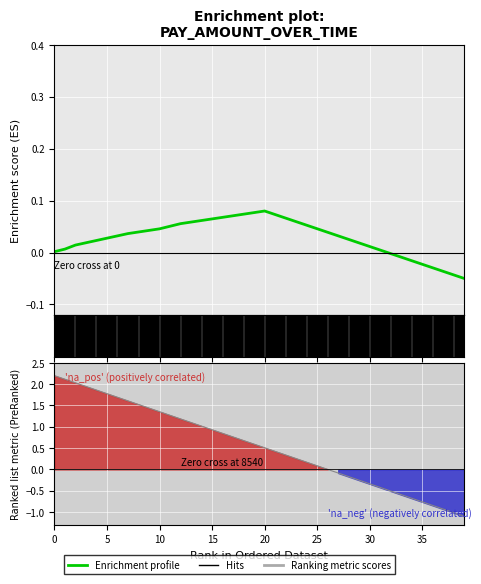

What is the label of the 29th point from the left?

28